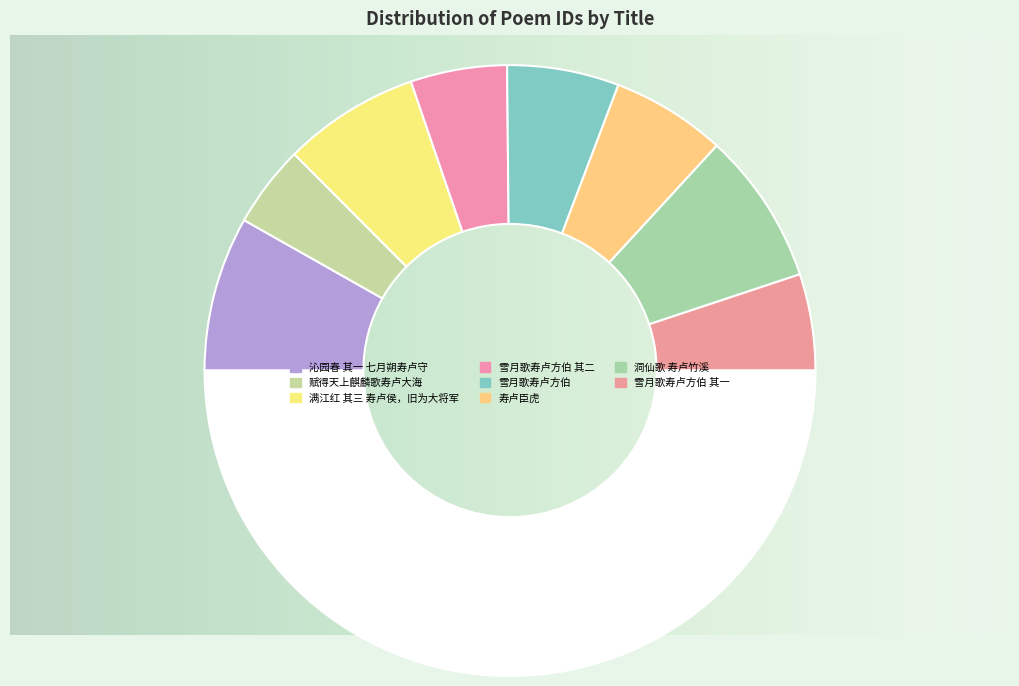

Approximately how many times larger is the value at 雪月歌寿卢方伯 compared to 寿卢臣虎?

1.0